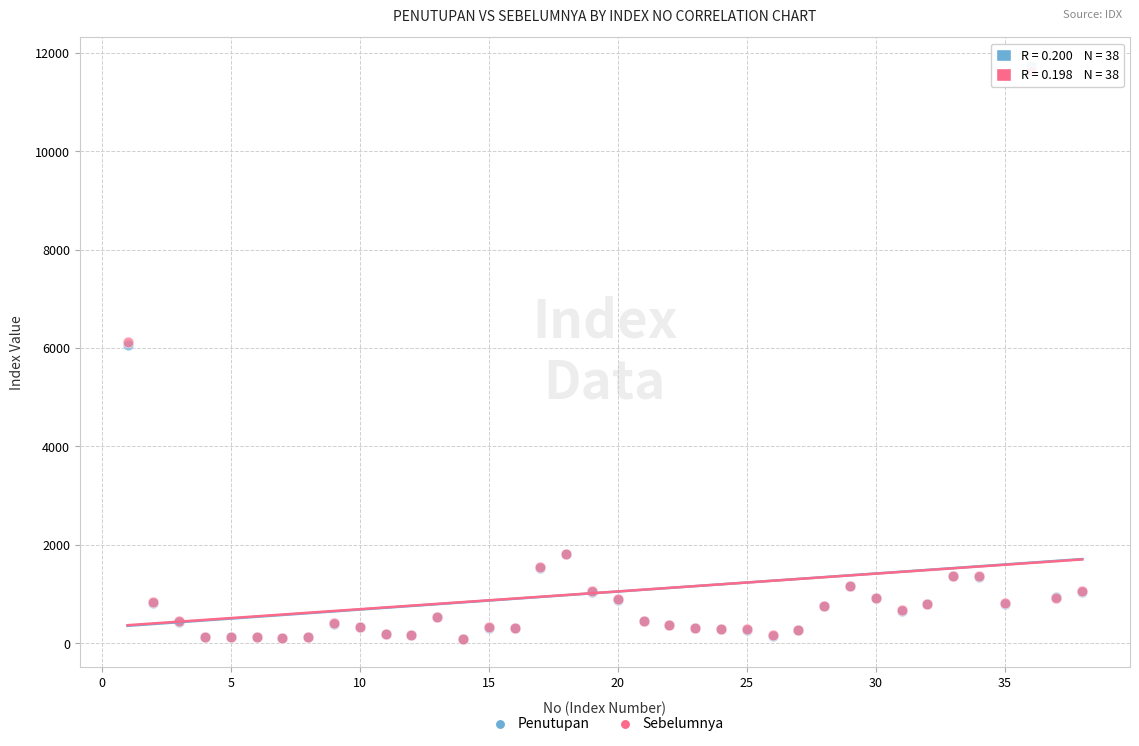

What are all the series names shown in the legend?

Penutupan, Sebelumnya